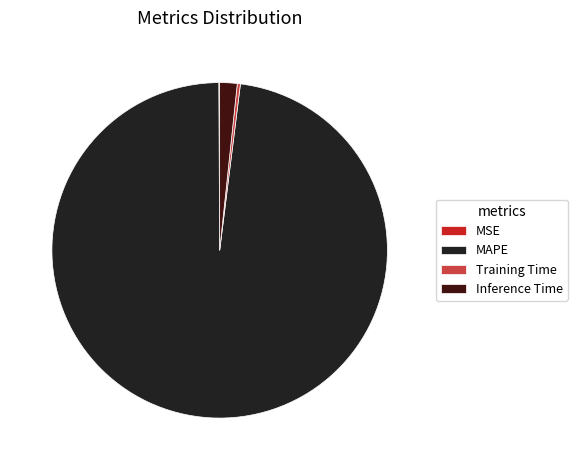

Between MAPE and Inference Time, which is larger?

MAPE